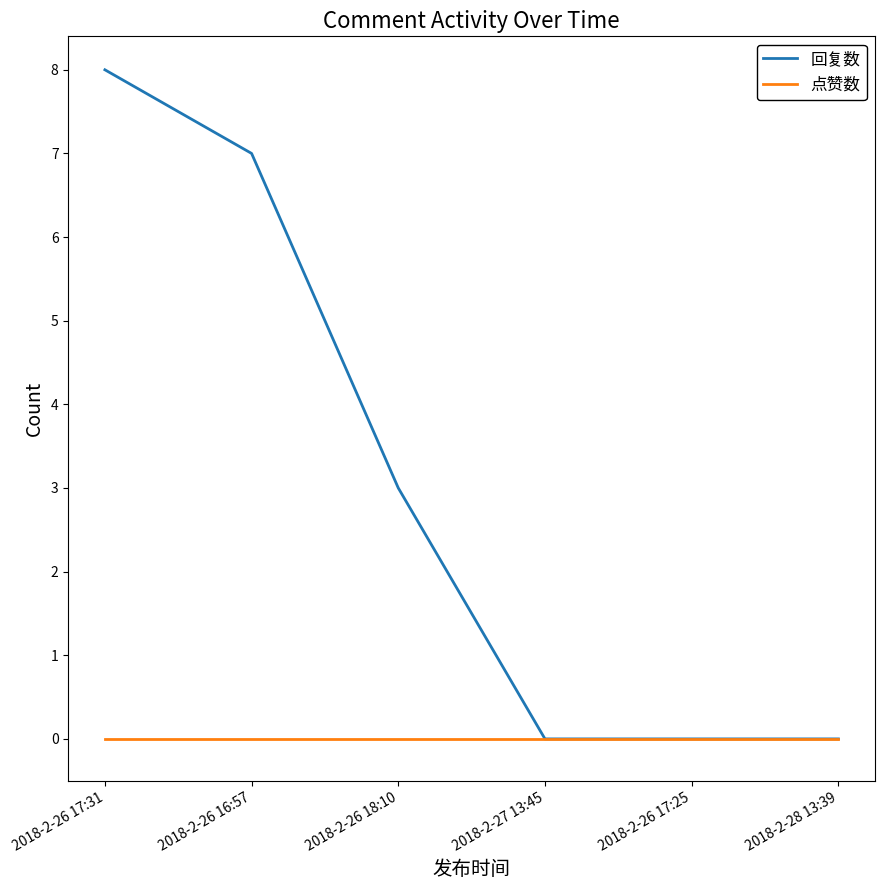

At which label does 回复数 reach its peak?

2018-2-26 17:31